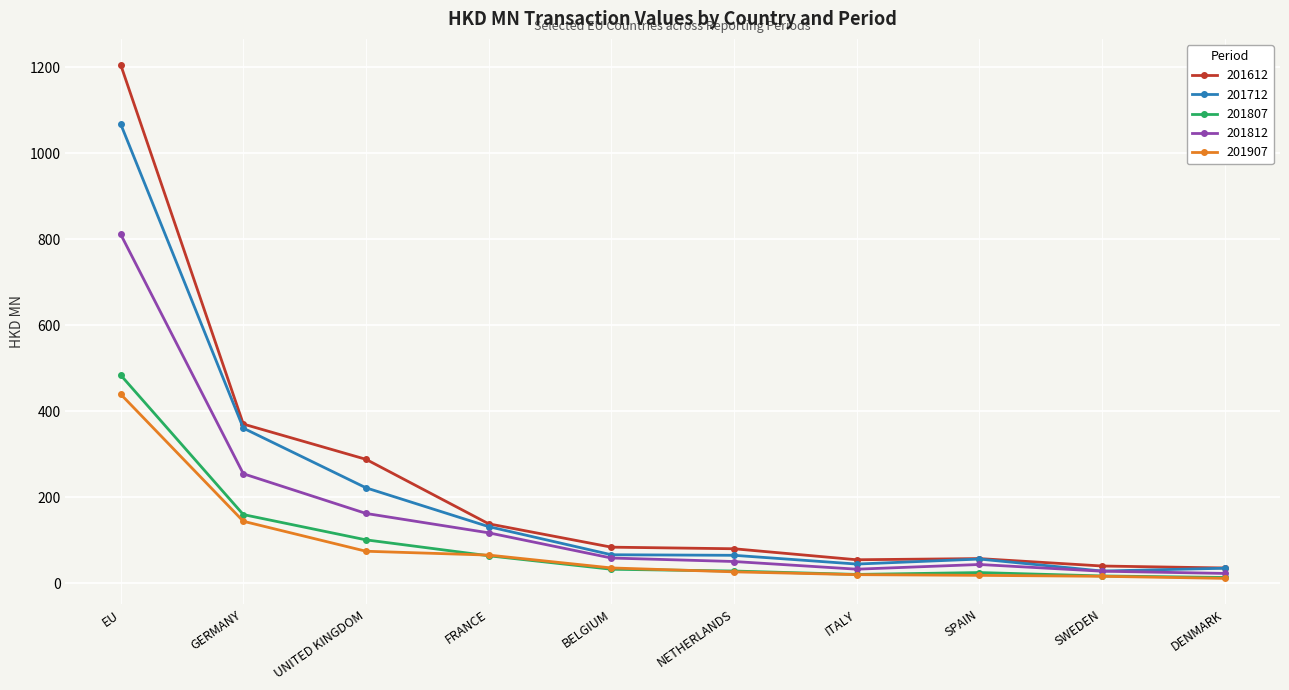

List the series in order of their peak value, highest first.

201612, 201712, 201812, 201807, 201907